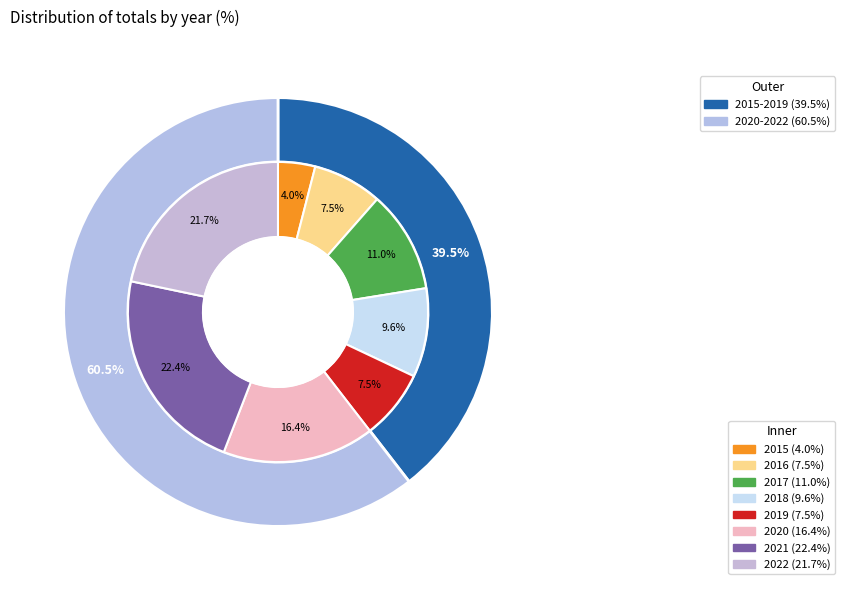

Is it true that 2021 is 22% of the pie?

True